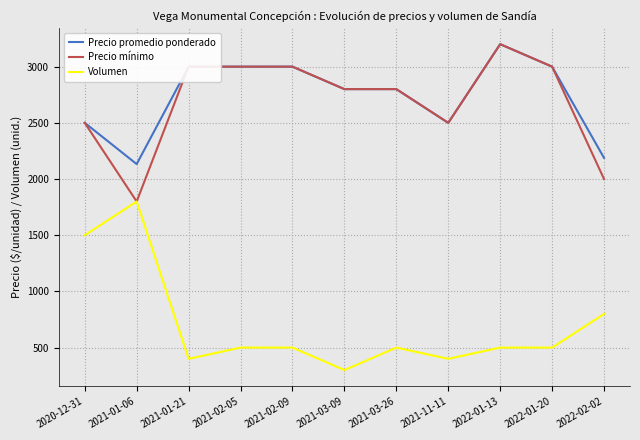

Which series has the largest total across all categories?

Precio promedio ponderado